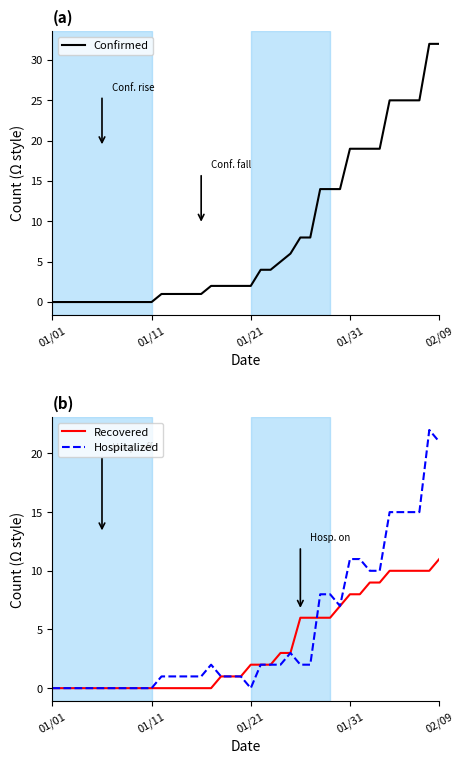

Which has a higher value, 36 or 21?

36